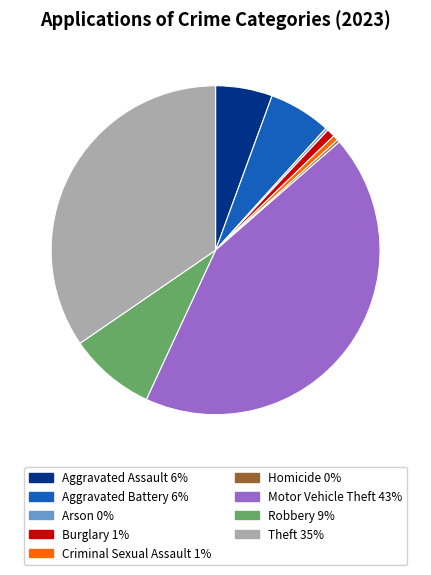

Does any single category account for the majority?

No